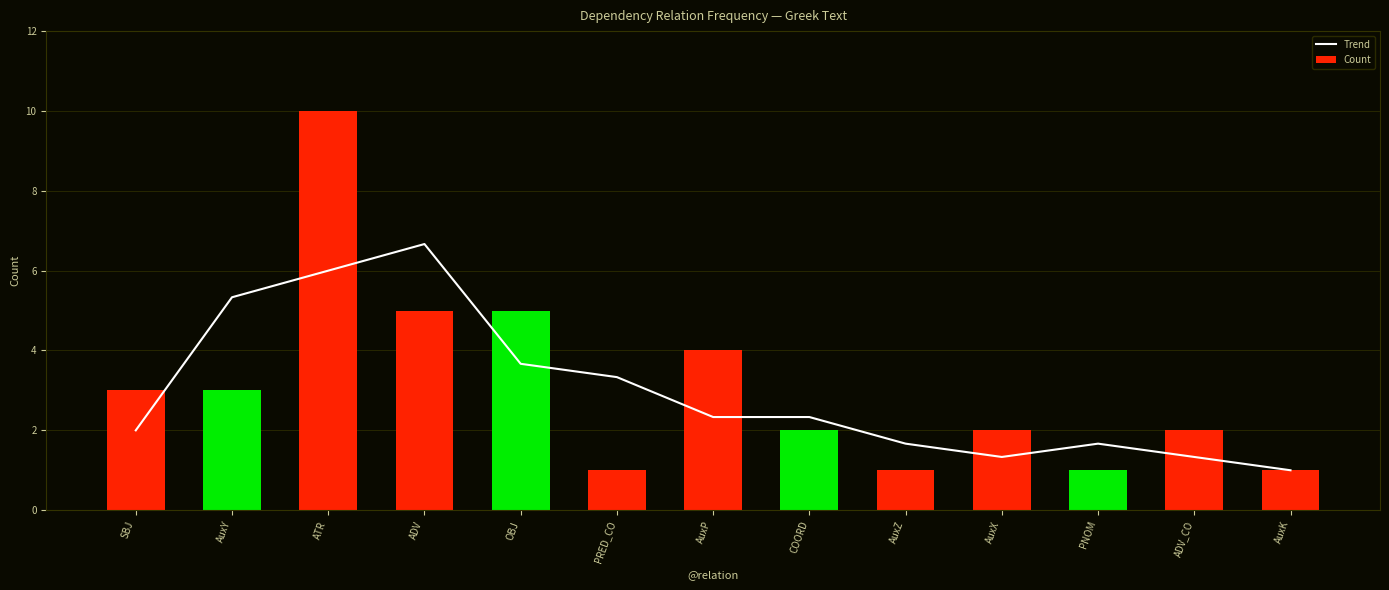

What are all the series names shown in the legend?

Trend, Count